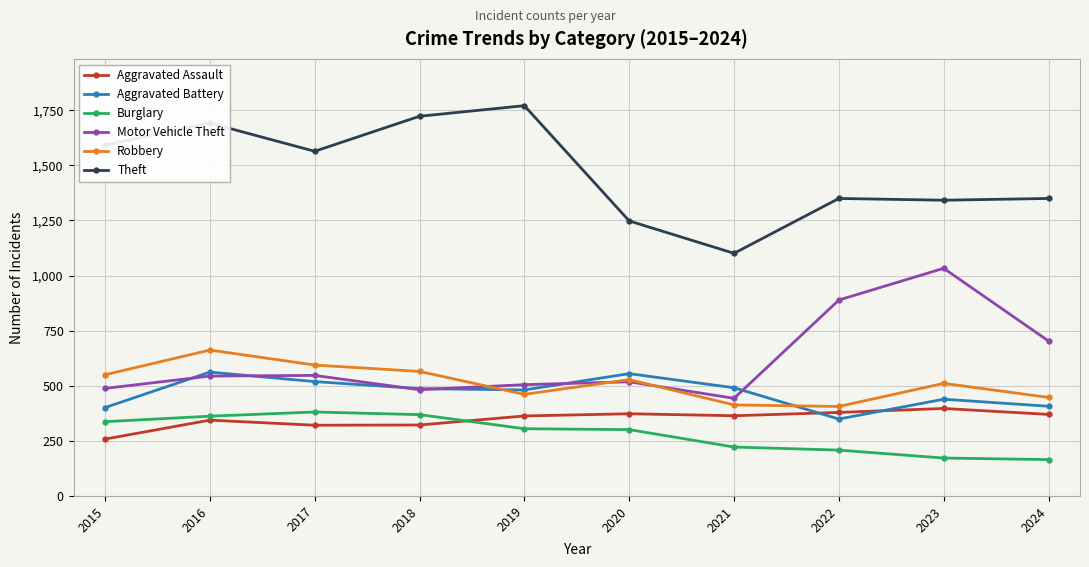

Read the Robbery value at 2021.

413